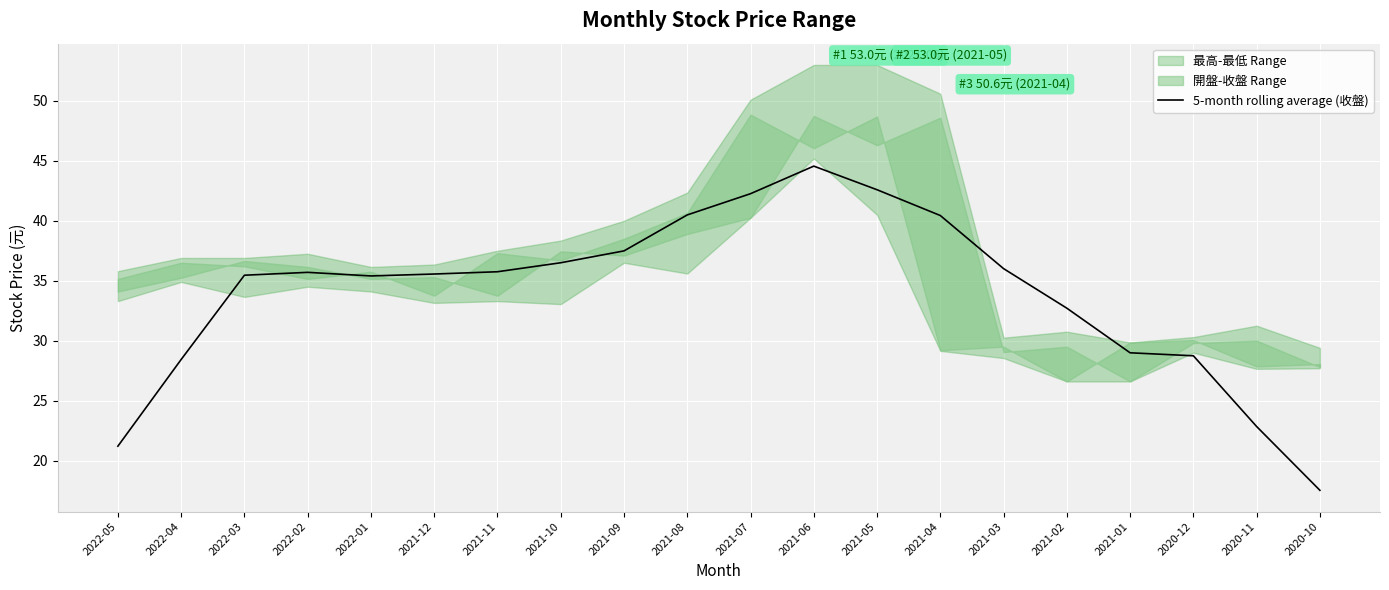

Approximately how many times larger is the value at 2021-11 compared to 2022-04?

1.3